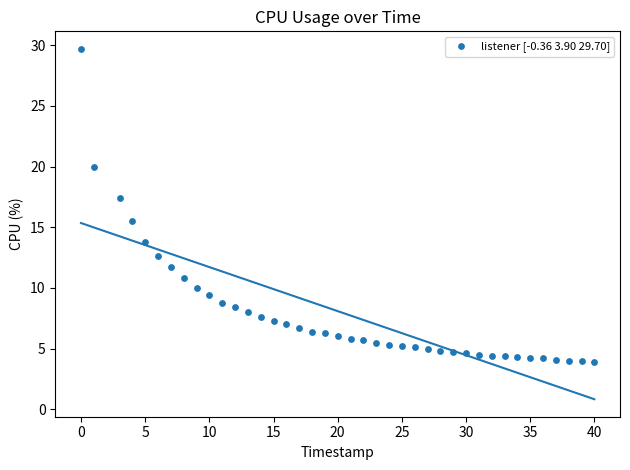

What Y value in the scatter plot is closest to 16?

15.5